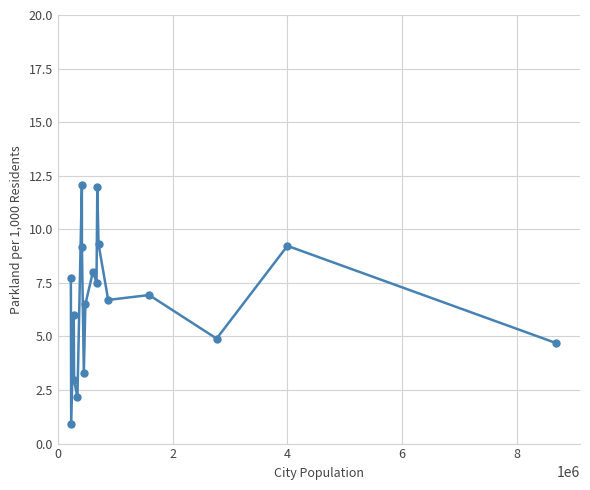

What is the sum of all values?

120.1